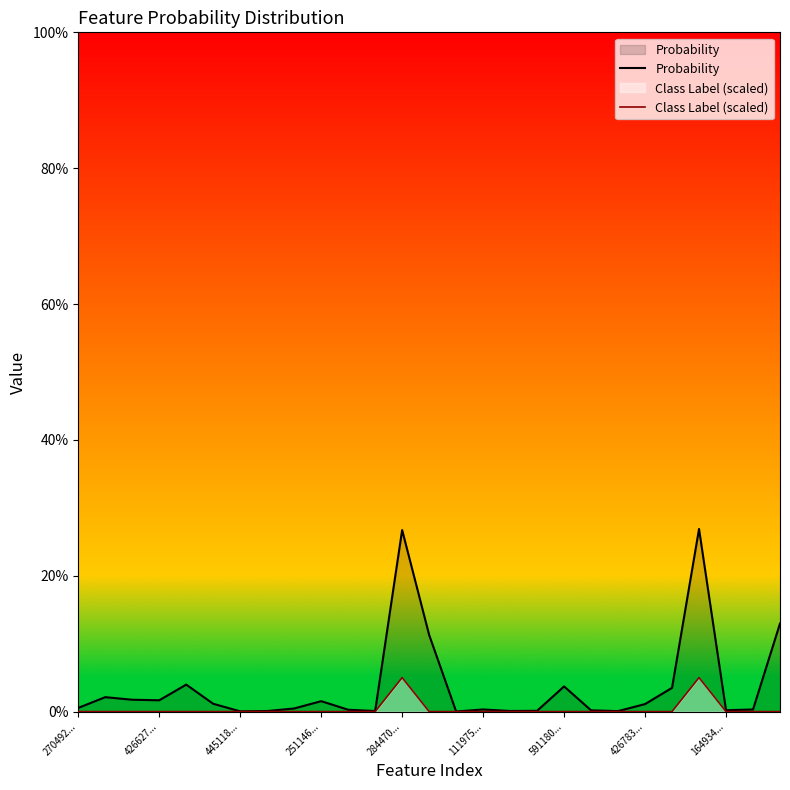

Where is Probability nearest to the value 0?

14